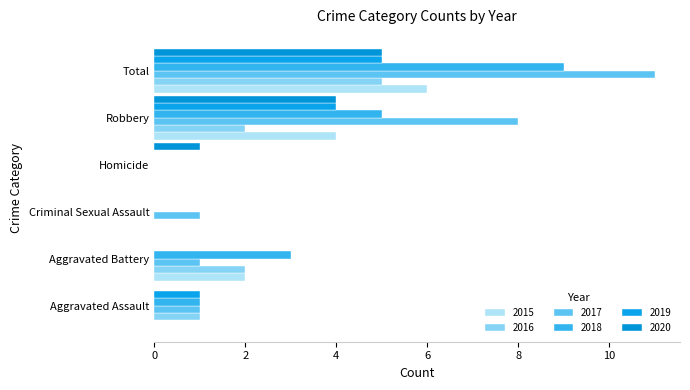

Which category has the lowest value across all series?

Aggravated Assault